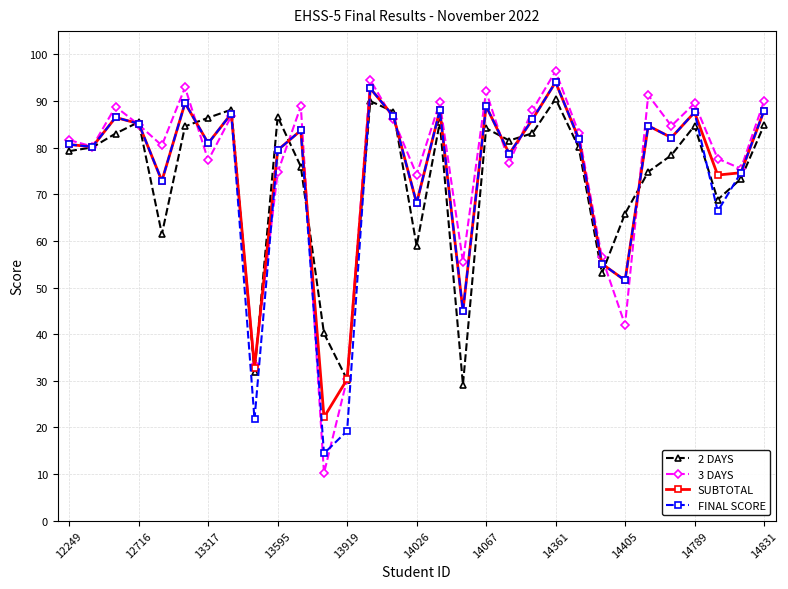

Which series has the widest spread of values?

3 DAYS